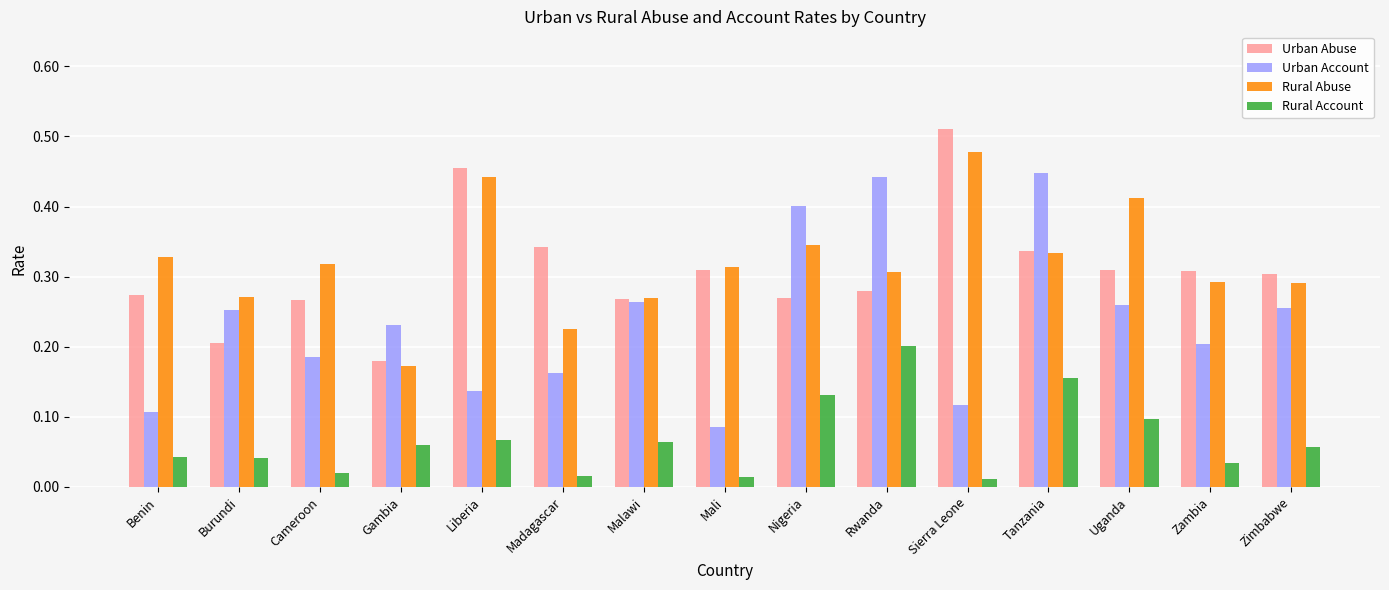

Which category has the highest value across all series?

Sierra Leone